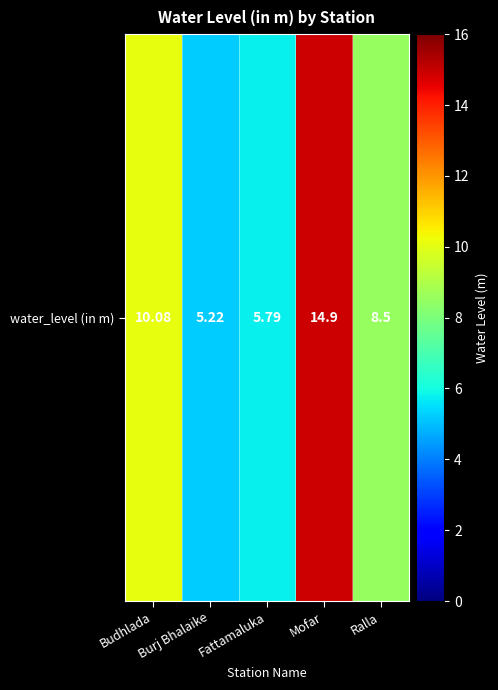

What is the greatest value displayed?

14.9